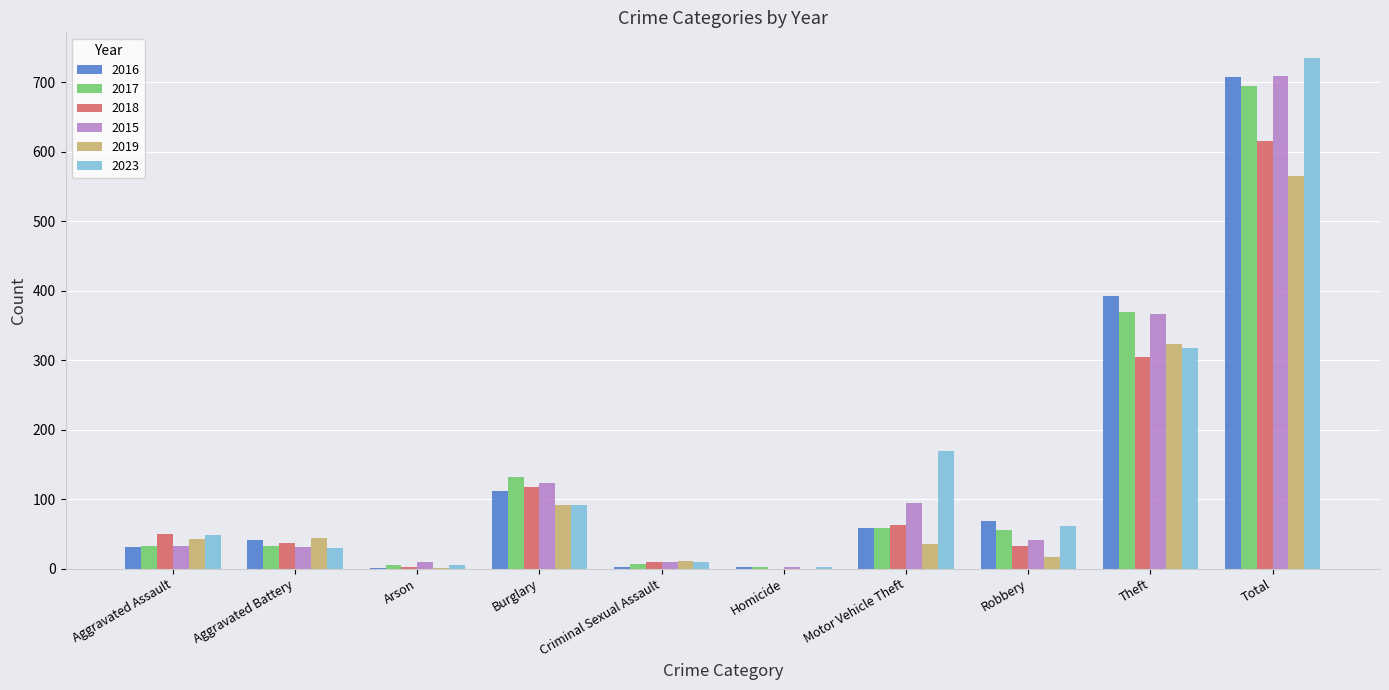

What is the sum of the 2019 values at Aggravated Battery and Robbery?

61